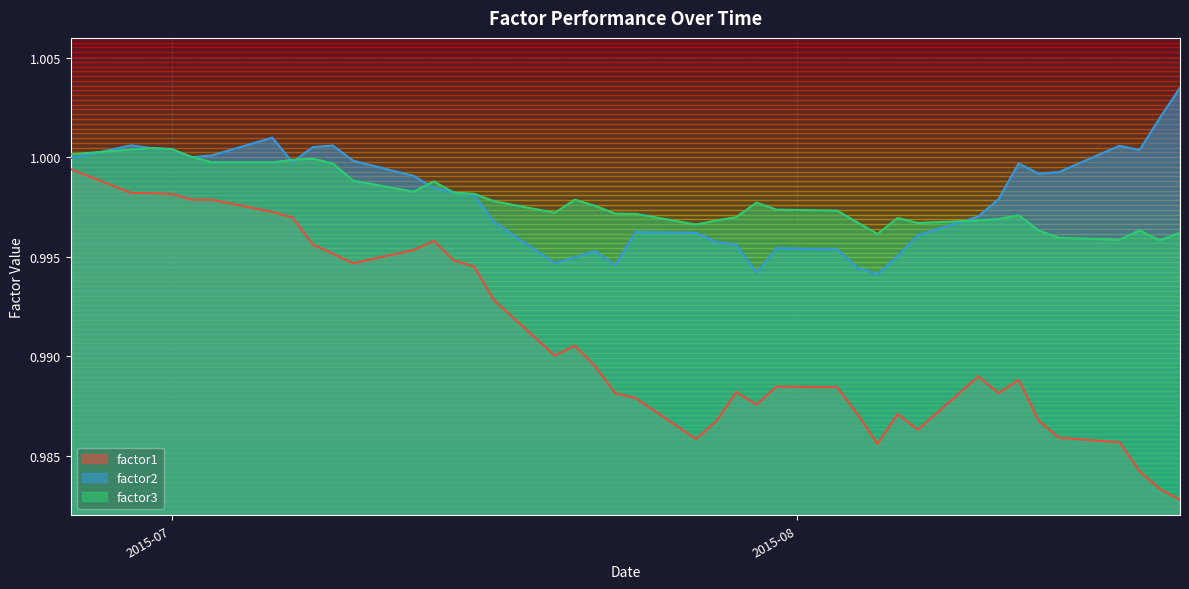

The factor1 series shows 0.5 at 2015-07-24. True or false?

False